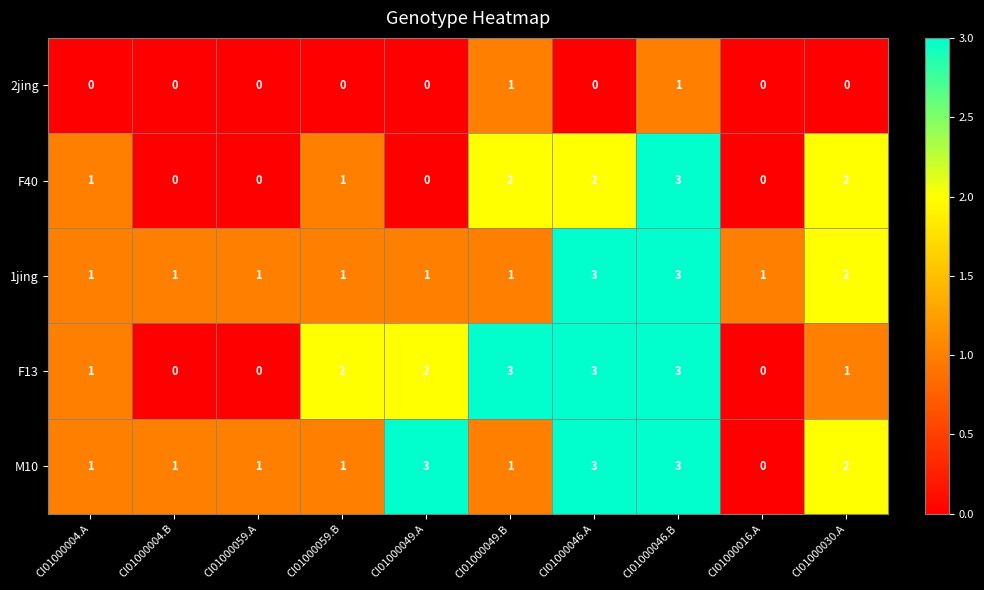

At how many categories does at least one series exceed 0?

10